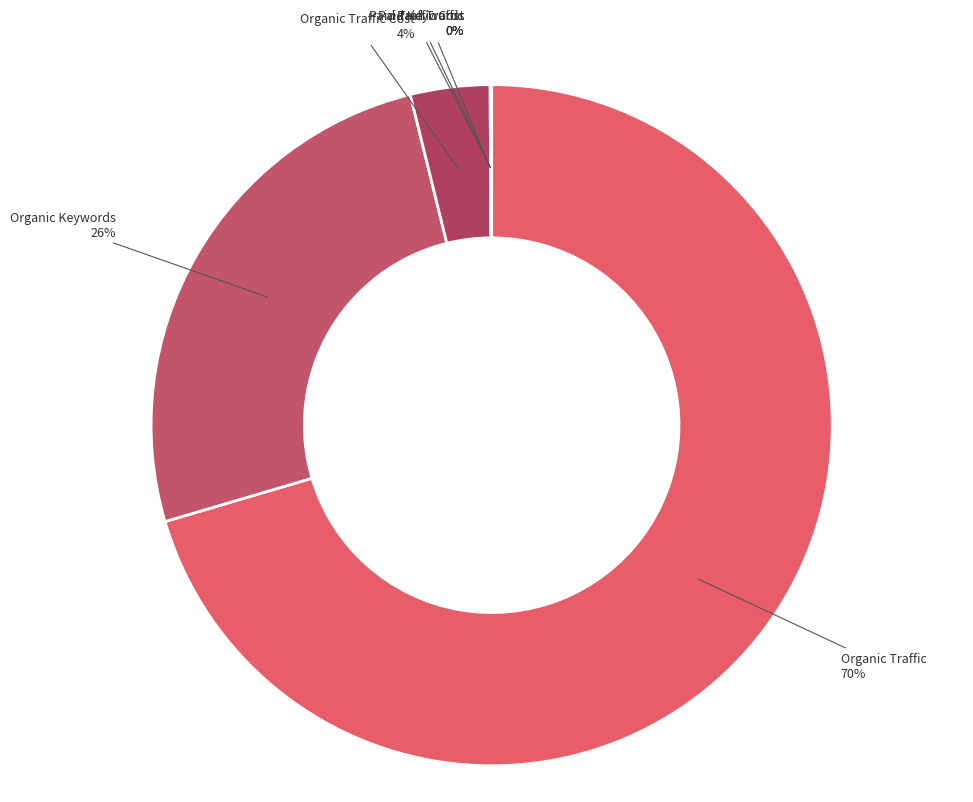

Which slice is the largest?

Organic Traffic